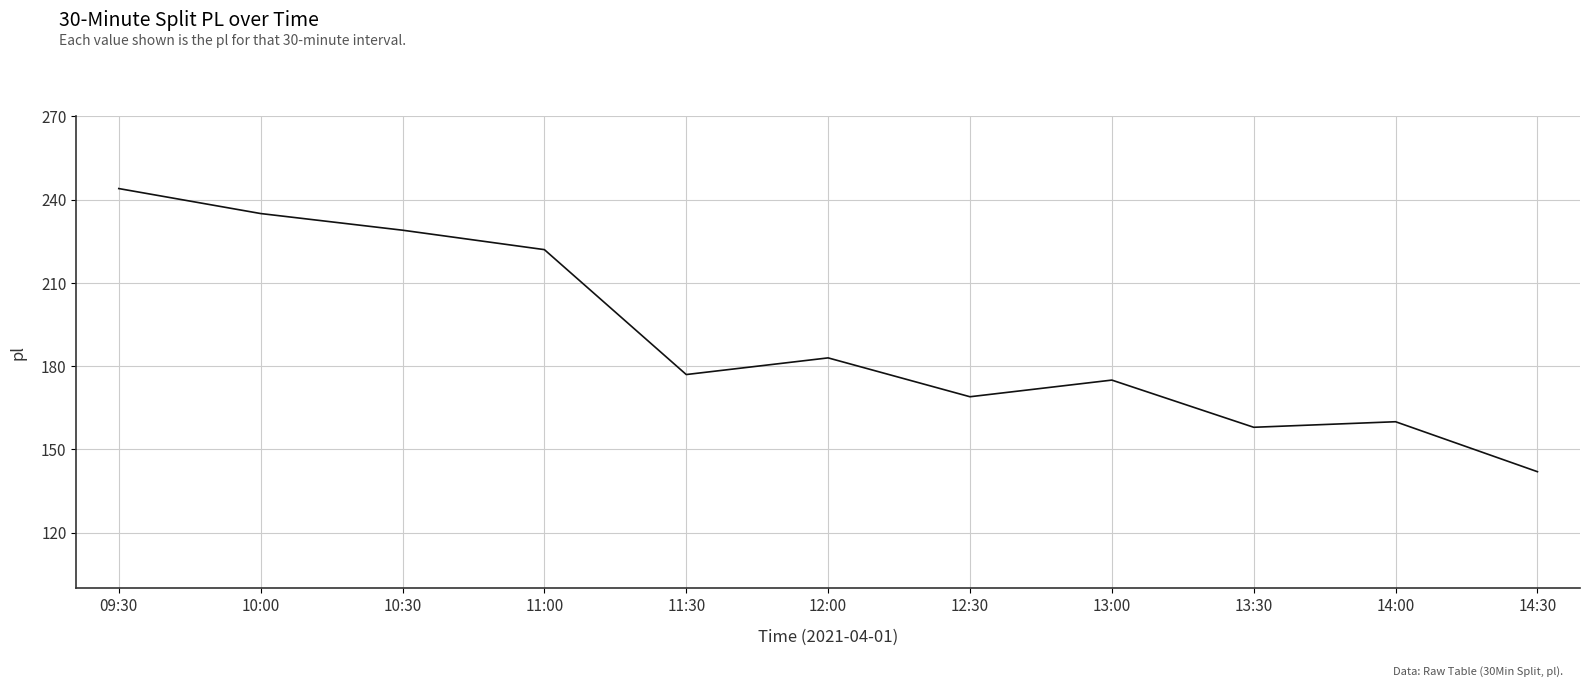

Which label corresponds to the smallest value in the chart?

14:30